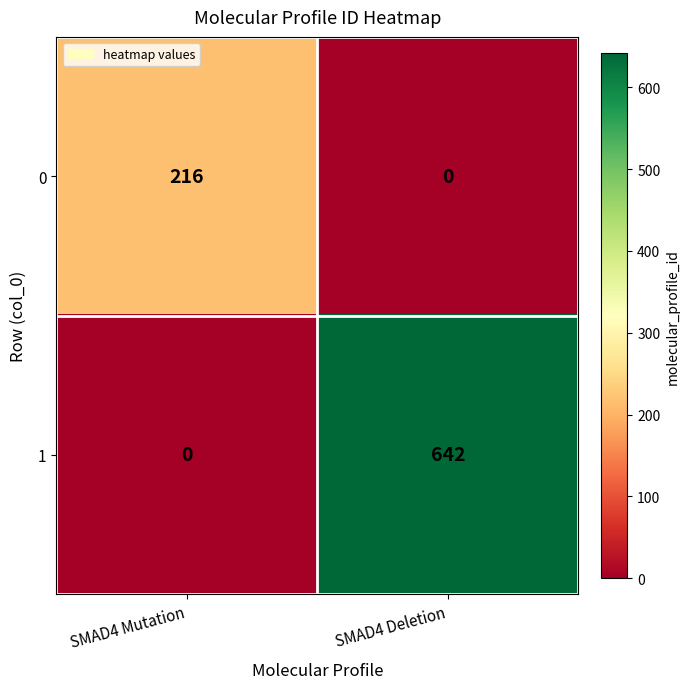

What is the sum of all 0 values?

216